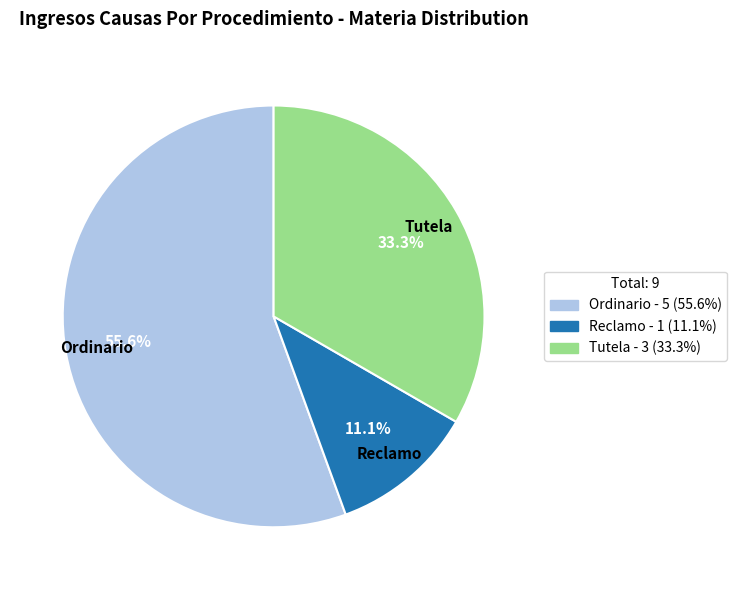

To the nearest percent, what is the difference between the Reclamo and Ordinario slice percentages?

44%